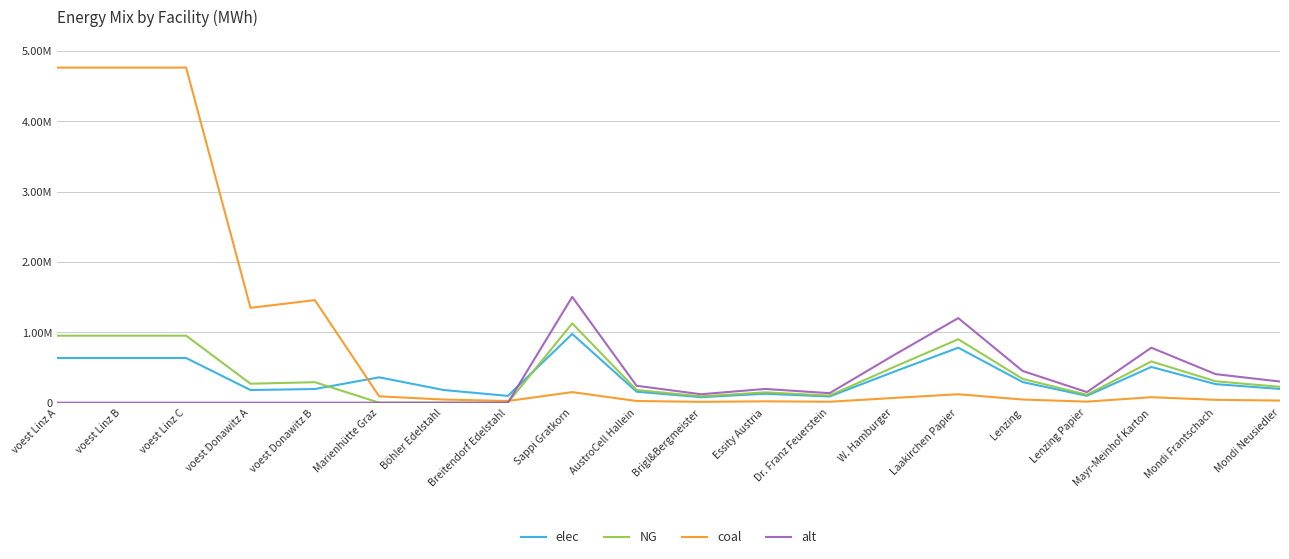

What is the average value of the coal series?

893603.8